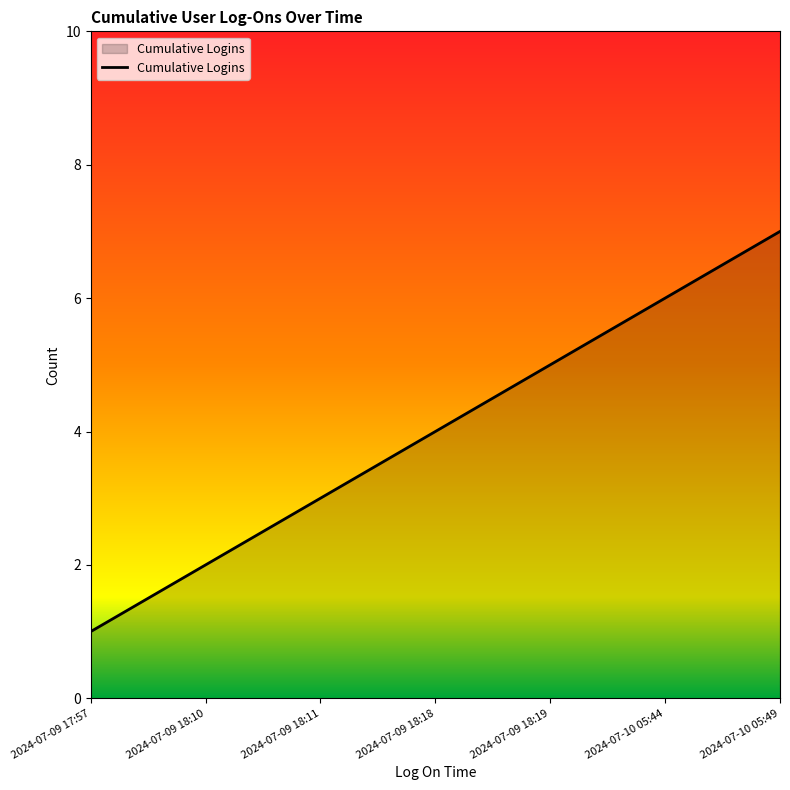

The value at 2024-07-09 18:18 is 5. True or false?

False